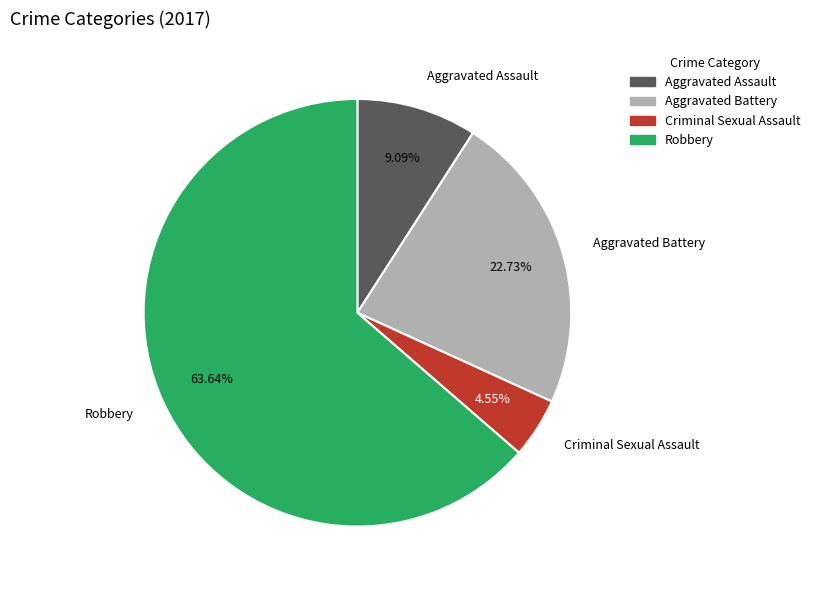

Between Aggravated Assault and Aggravated Battery, which is larger?

Aggravated Battery